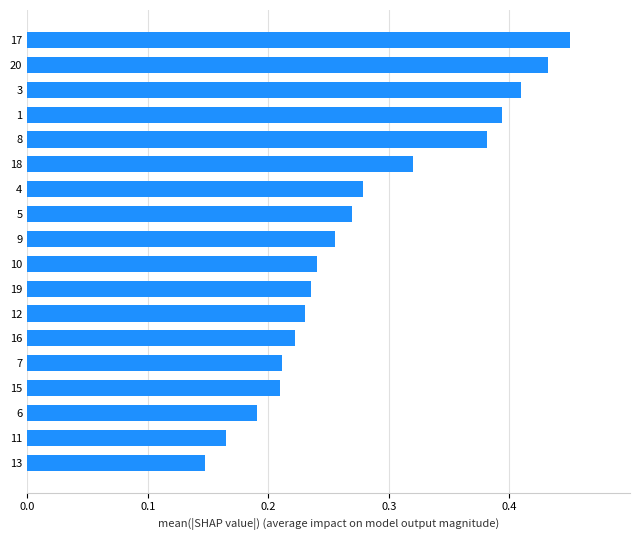

At which category does the chart reach its peak across all series?

17